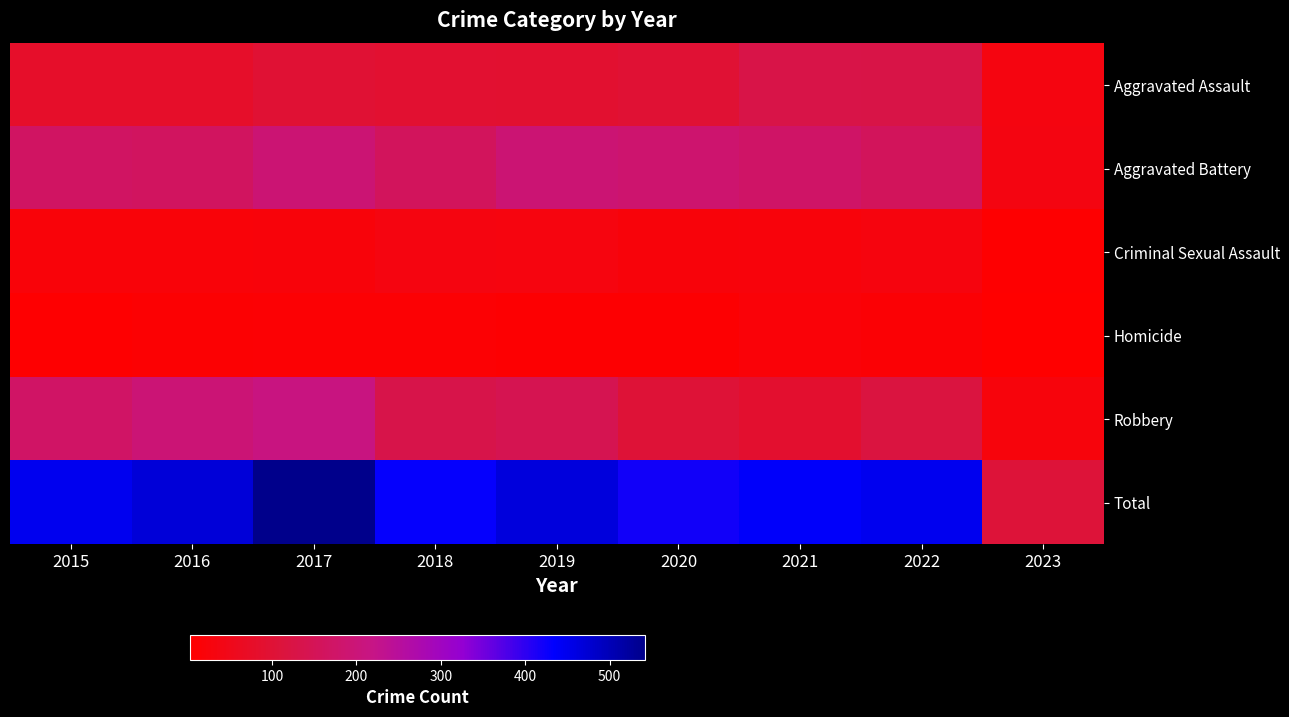

Reading right to left, what are all the values shown in this chart?

Aggravated Assault: 2023=34	2022=128	2021=131	2020=99	2019=91	2018=93	2017=99	2016=79	2015=79
Aggravated Battery: 2023=36	2022=158	2021=175	2020=186	2019=193	2018=160	2017=194	2016=164	2015=169
Criminal Sexual Assault: 2023=7	2022=30	2021=25	2020=24	2019=31	2018=33	2017=23	2016=20	2015=21
Homicide: 2023=3	2022=15	2021=19	2020=9	2019=8	2018=12	2017=13	2016=10	2015=7
Robbery: 2023=28	2022=118	2021=88	2020=102	2019=143	2018=132	2017=213	2016=196	2015=172
Total: 2023=108	2022=449	2021=438	2020=420	2019=466	2018=430	2017=542	2016=469	2015=448